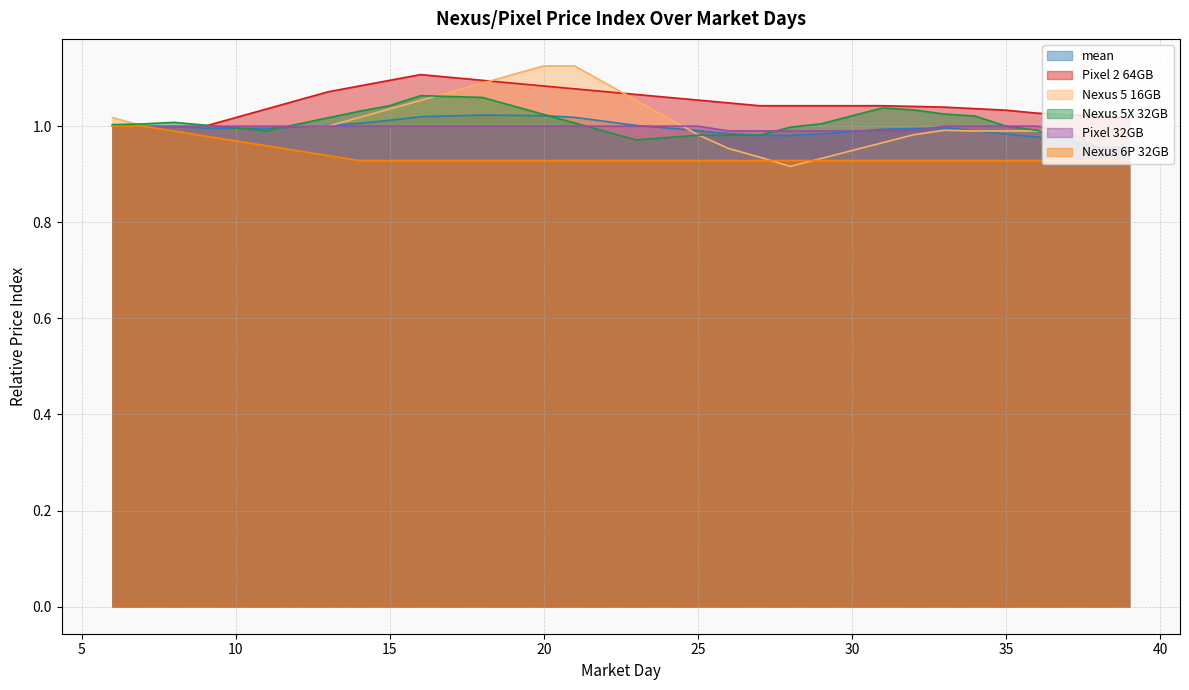

After their last crossing, which series has the higher values: Nexus 5X 32GB or Nexus 5 16GB?

Nexus 5 16GB